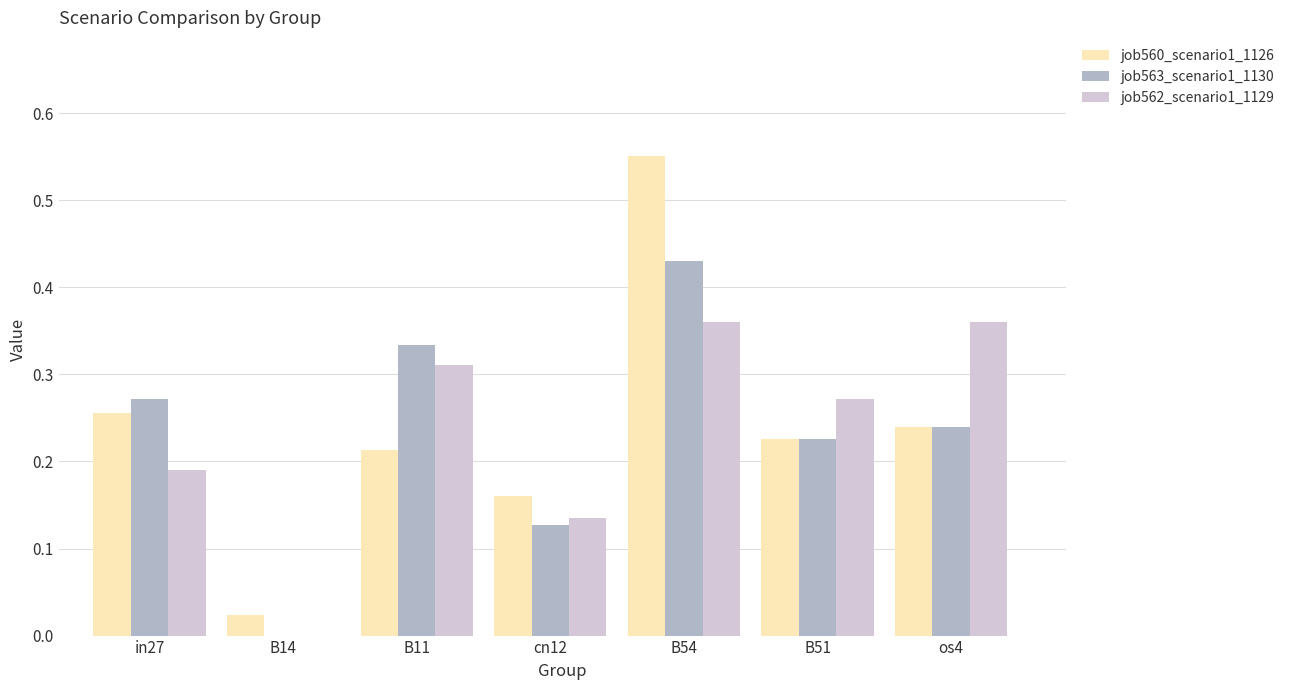

At which label does job560_scenario1_1126 reach its peak?

B54